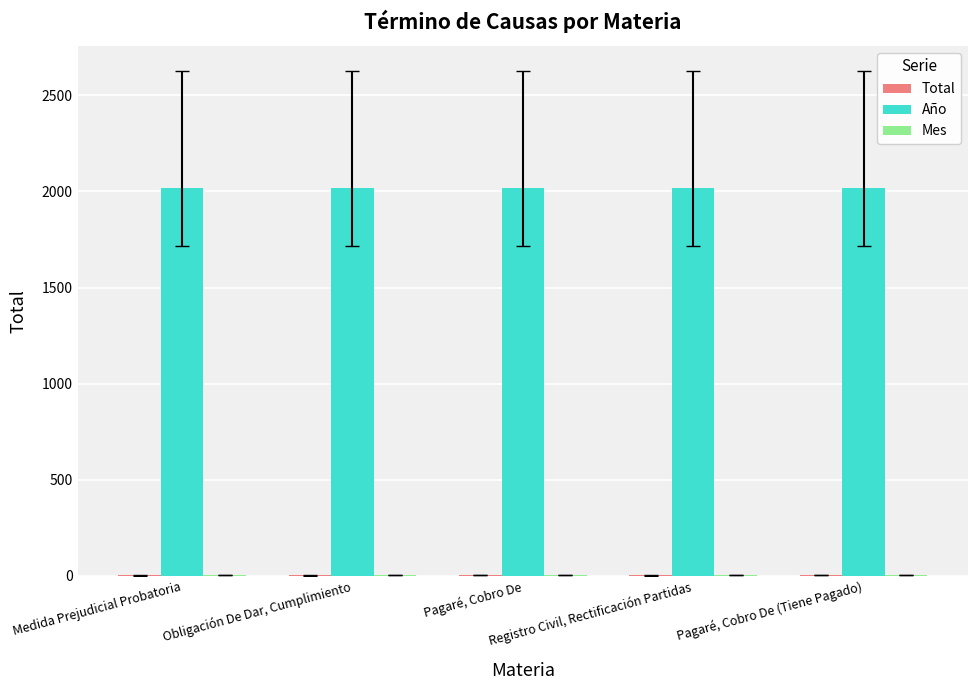

Are the bars grouped side by side (vs. stacked)?

Yes